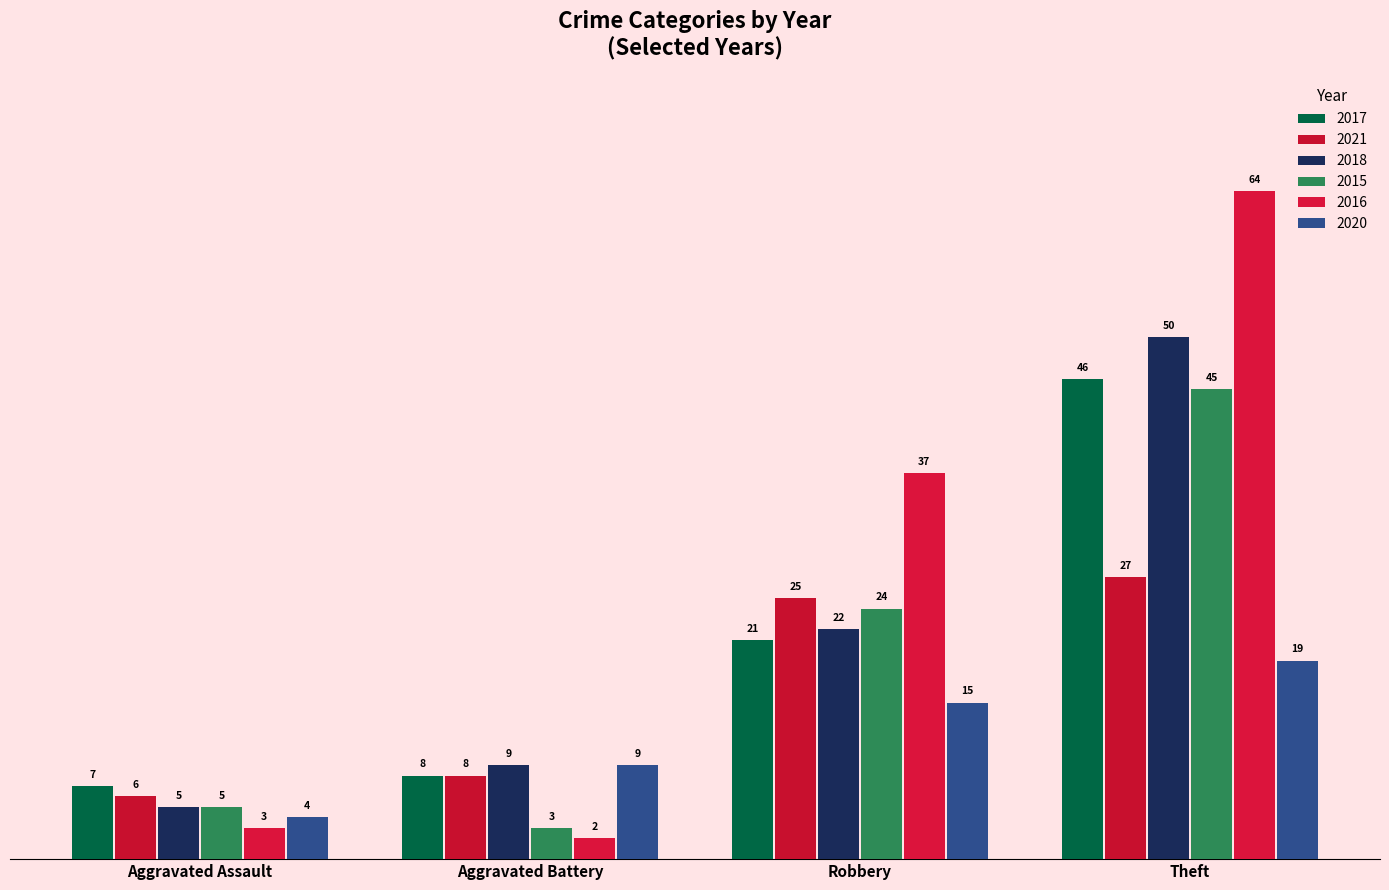

What is the sum of the 2015 values at Robbery and Aggravated Battery?

27